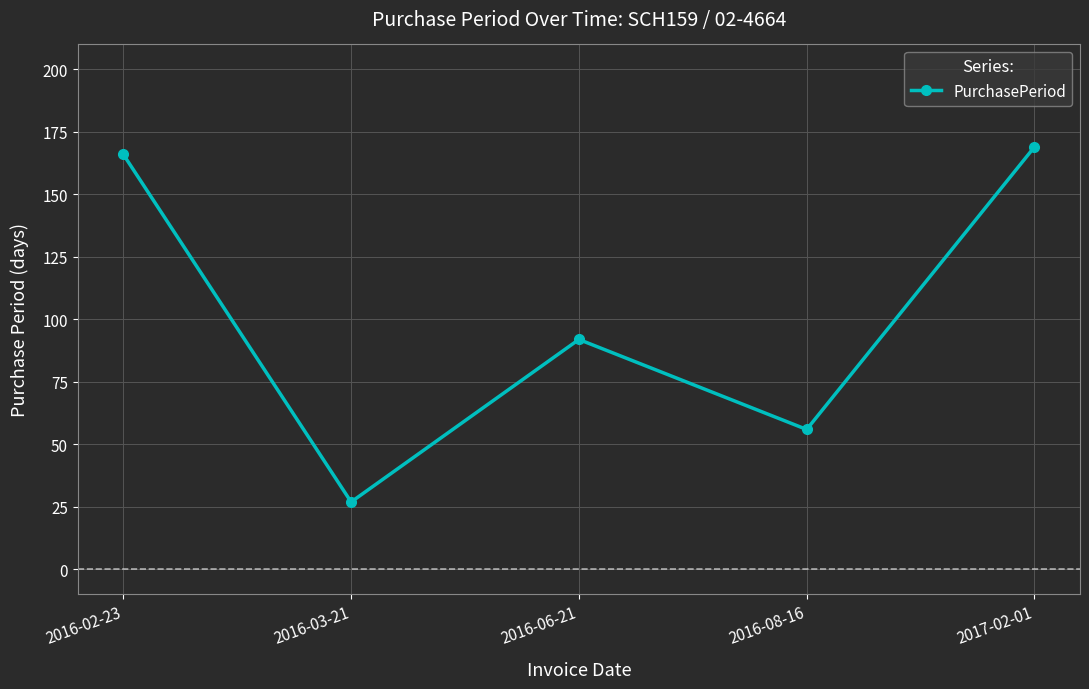

What is the difference between the values at 2016-08-16 and 2016-03-21?

29